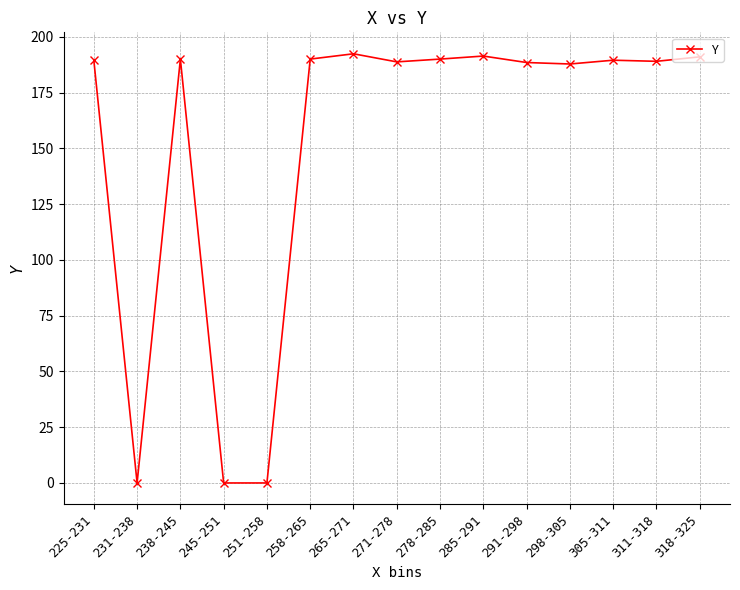

Where is the first local maximum?

238-245